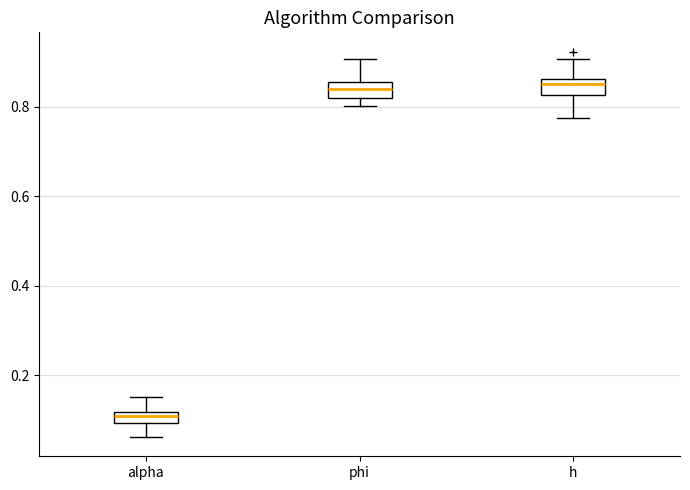

Where is the upper edge of the box for phi on the y-axis? The values are not printed on the chart, so give them approximately, as read against the axis.

0.86